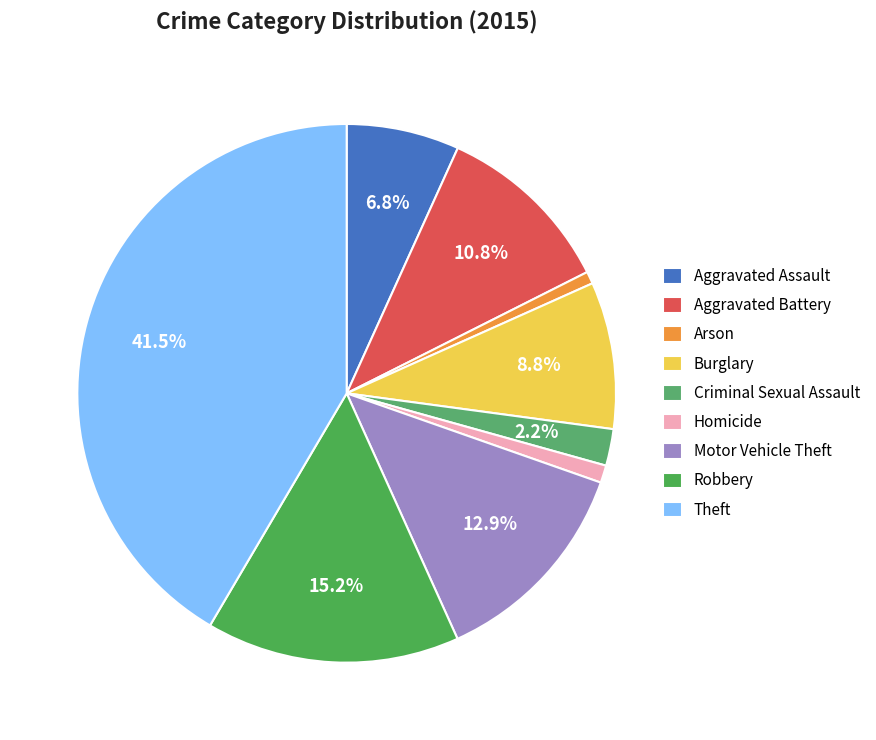

True or false: Motor Vehicle Theft accounts for 13% of the total.

True